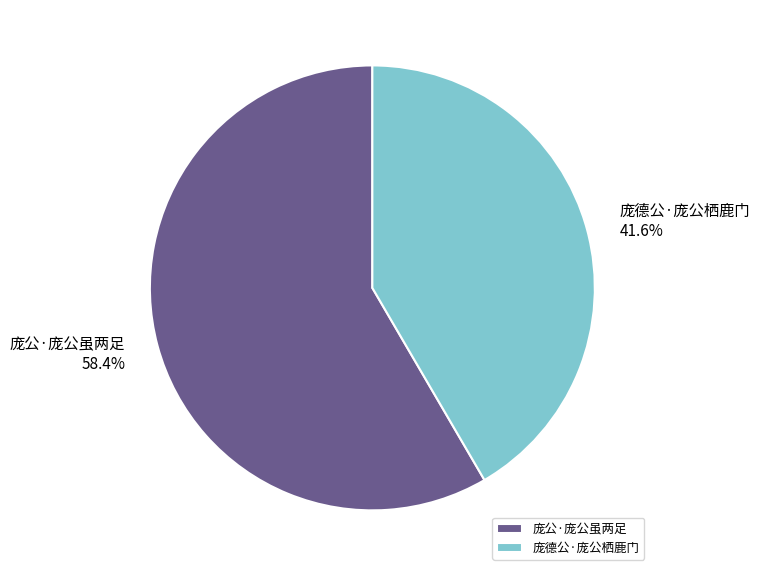

True or false: 庞德公·庞公栖鹿门 accounts for 42% of the total.

True